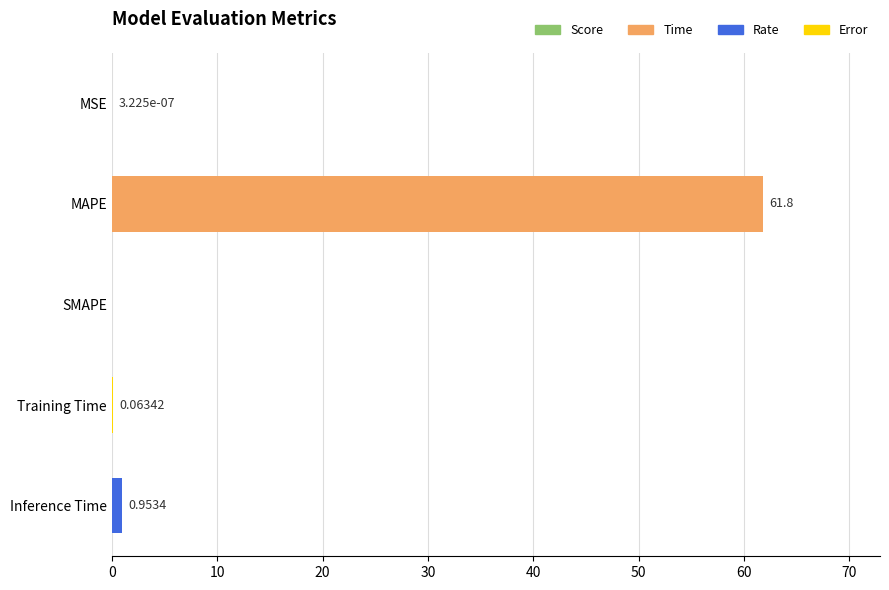

How many series are shown in this chart?

1